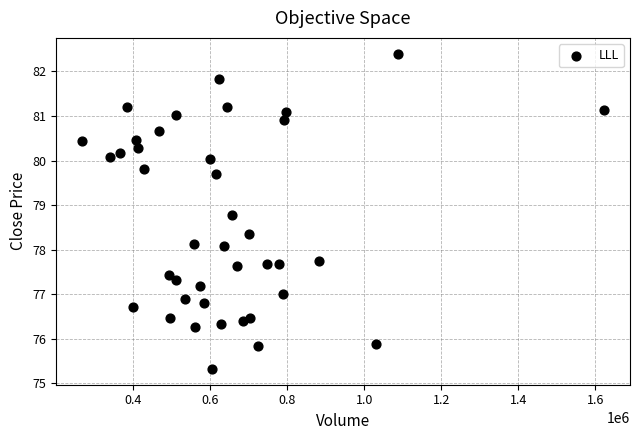

What is the range of X values (max minus min)?

1354772.0